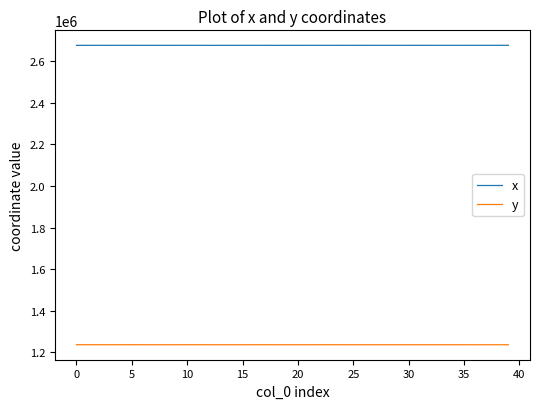

True or false: x and y cross at least once.

False